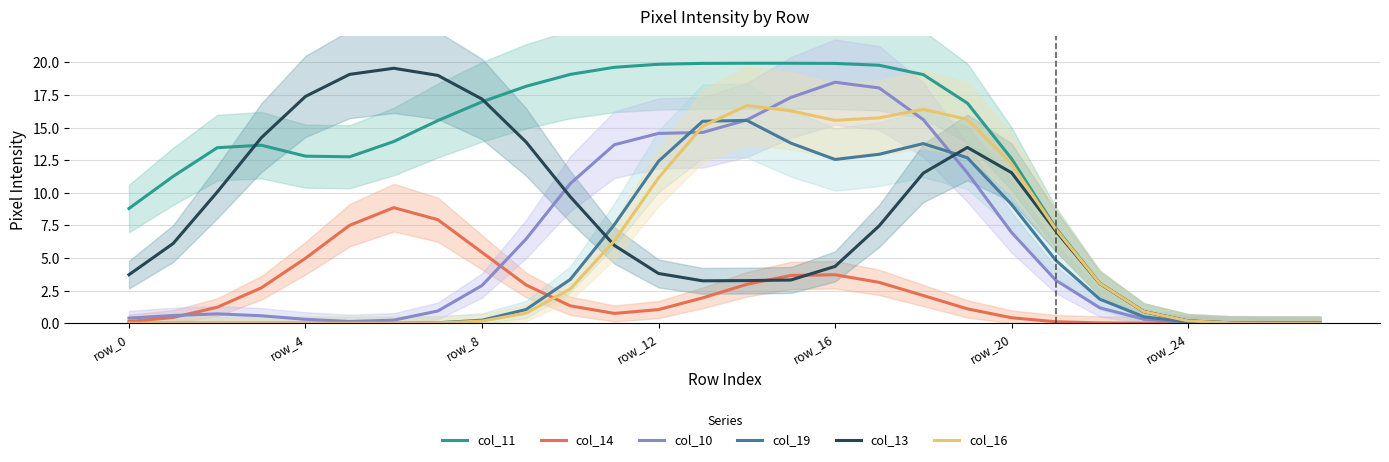

What is the average value of the col_19 series?

4.9